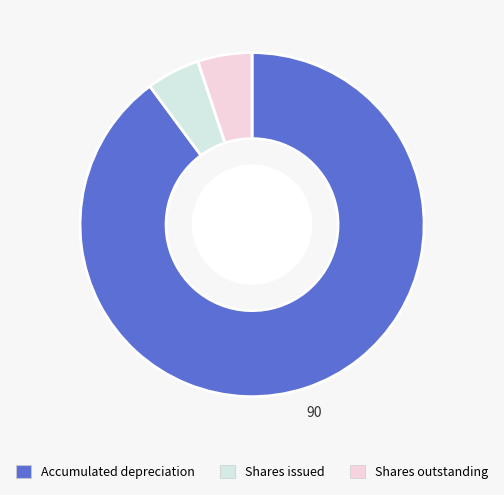

What is the majority slice?

Accumulated depreciation